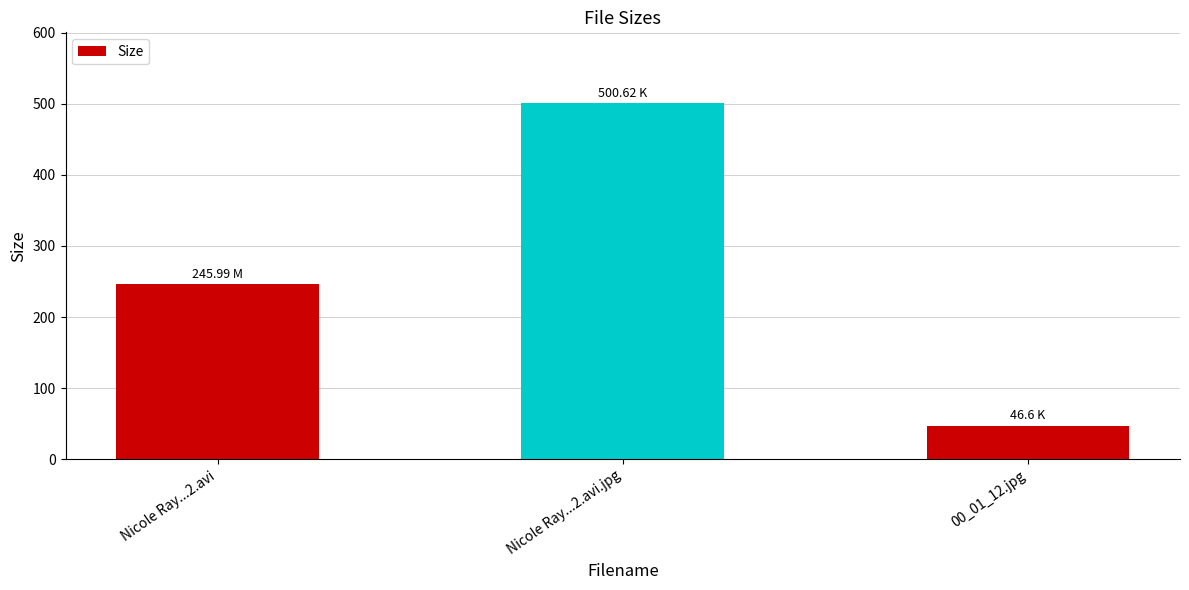

Rank the categories by value from highest to lowest.

Nicole Ray...2.avi.jpg, Nicole Ray...2.avi, 00_01_12.jpg